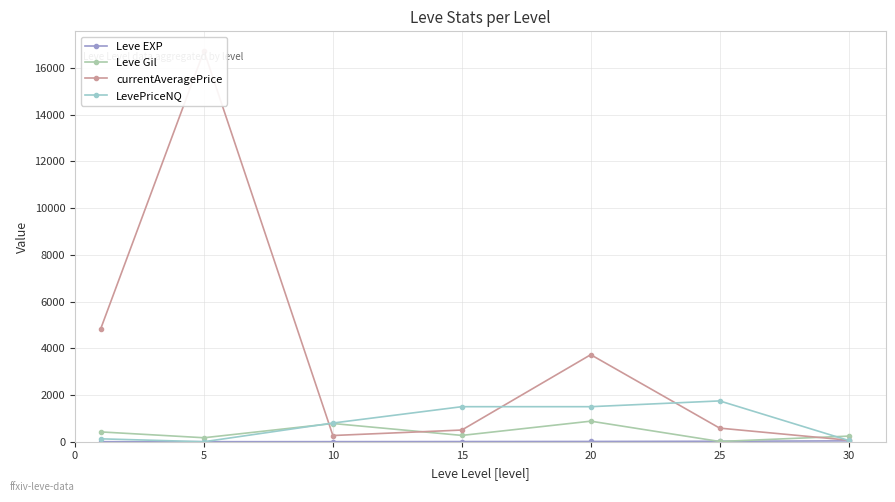

What is the spread (max minus min) of values at 30?

204